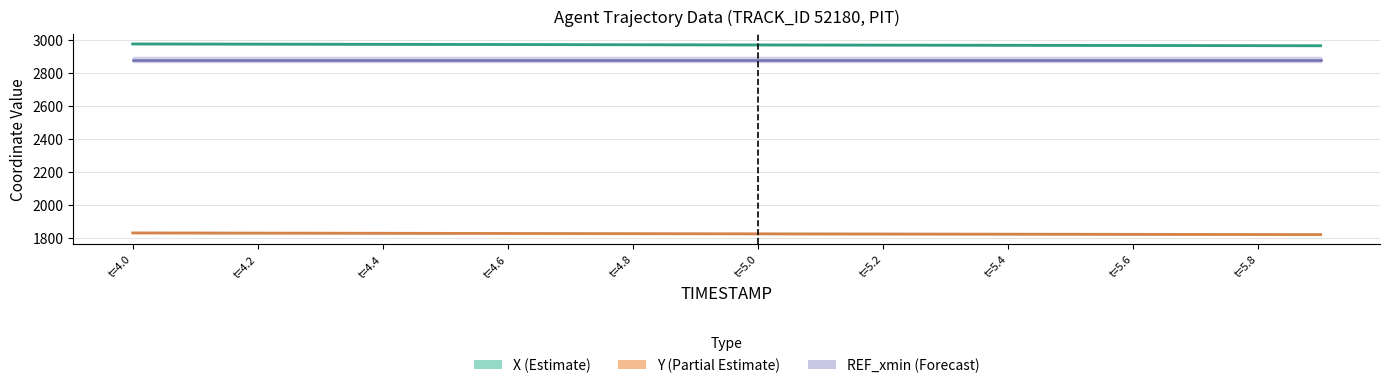

What is the label of the 1st point from the left?

t=4.0